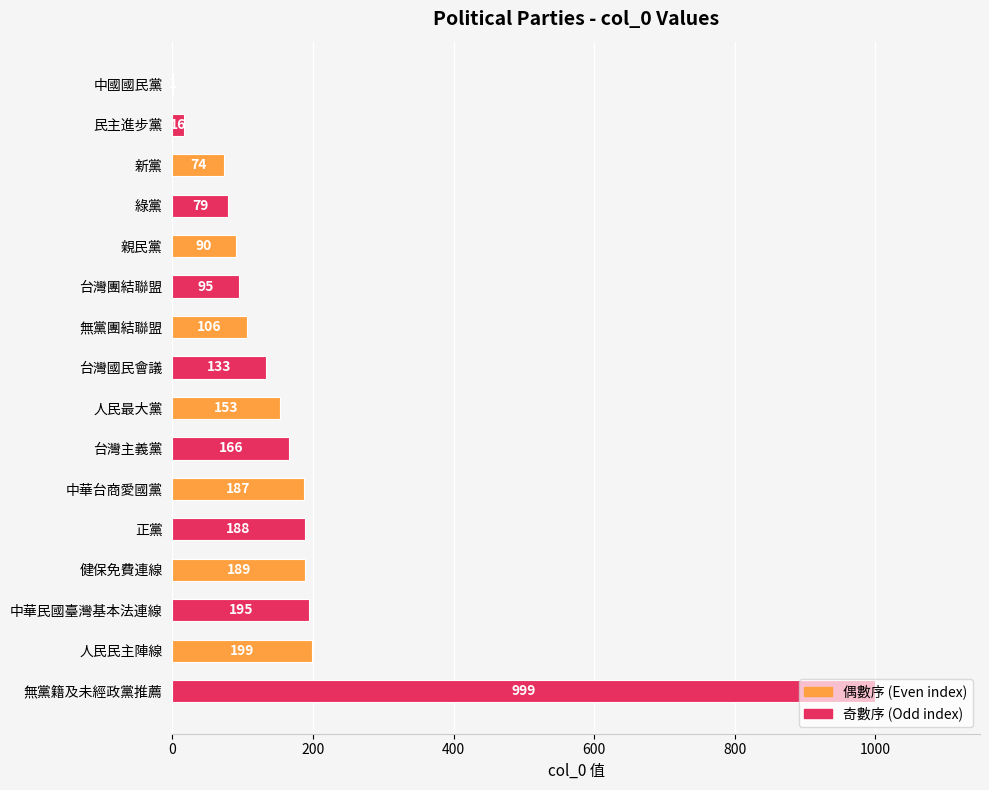

What is the maximum value shown in the chart?

999